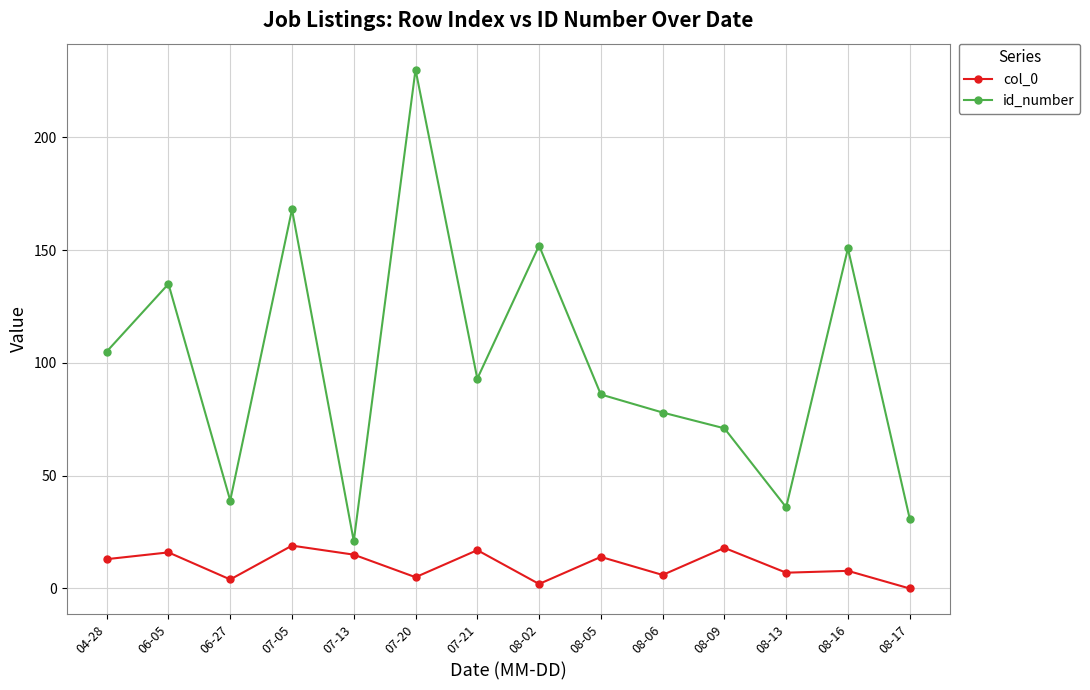

True or false: id_number and col_0 intersect in this chart.

False